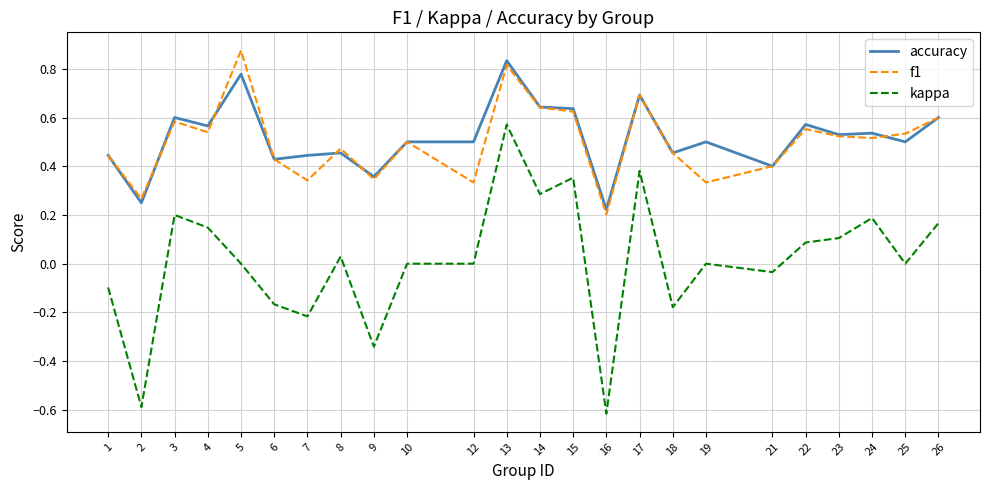

At 7, list the series in order from largest to smallest.

accuracy, f1, kappa